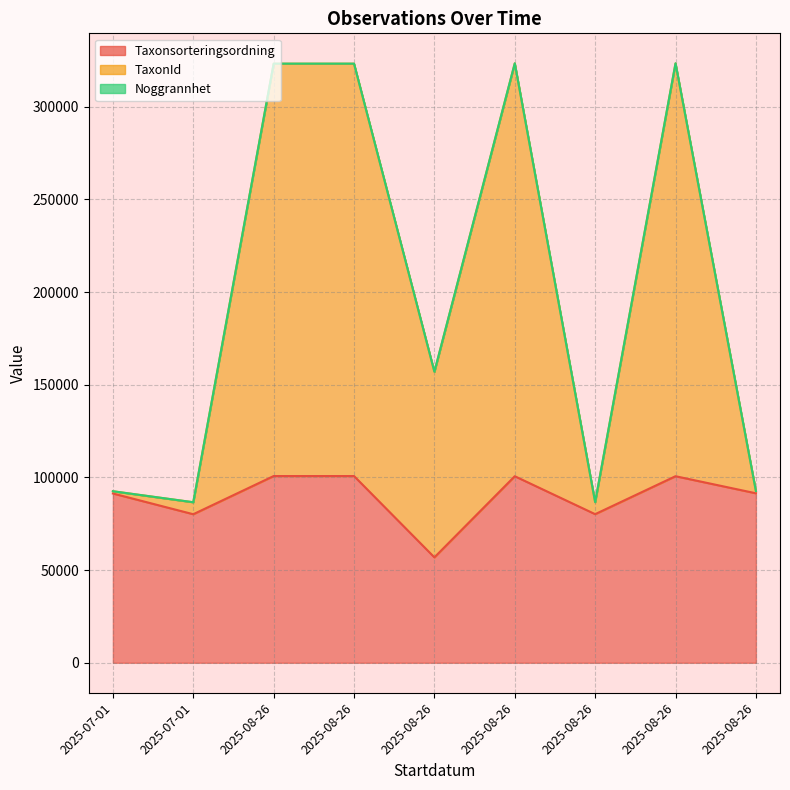

Which category has the lowest value in the Taxonsorteringsordning series?

2025-08-26